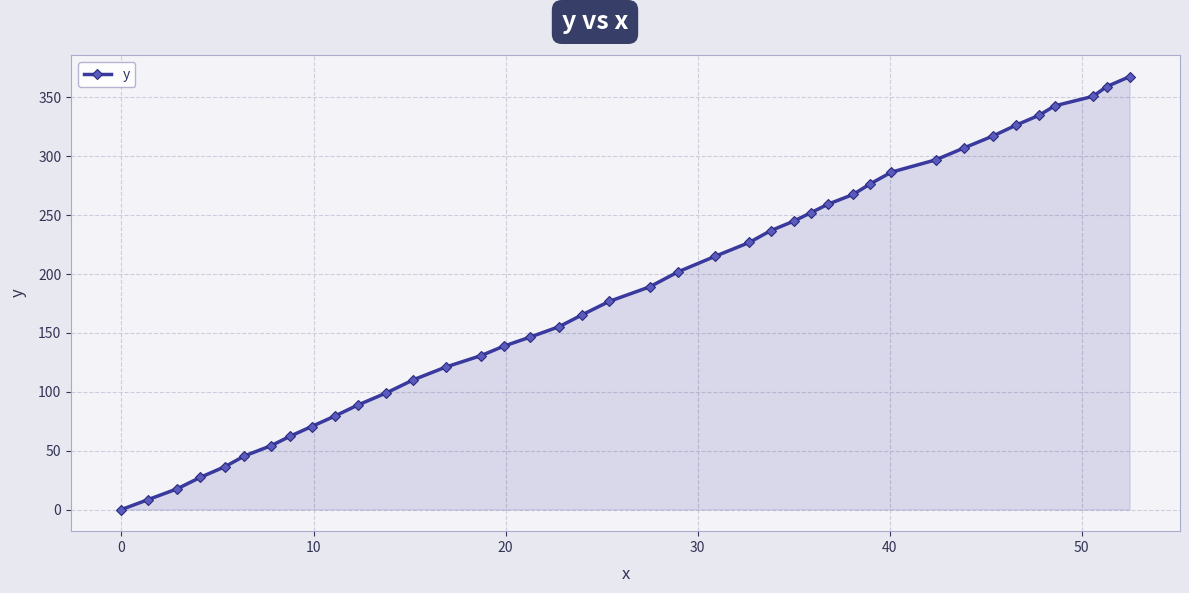

What is the difference between the maximum and minimum values?

367.7